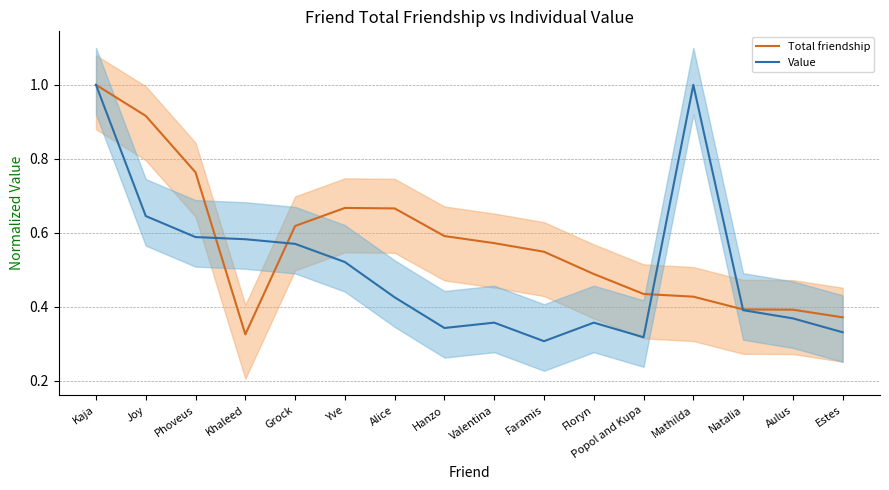

True or false: Total friendship and Value intersect in this chart.

True